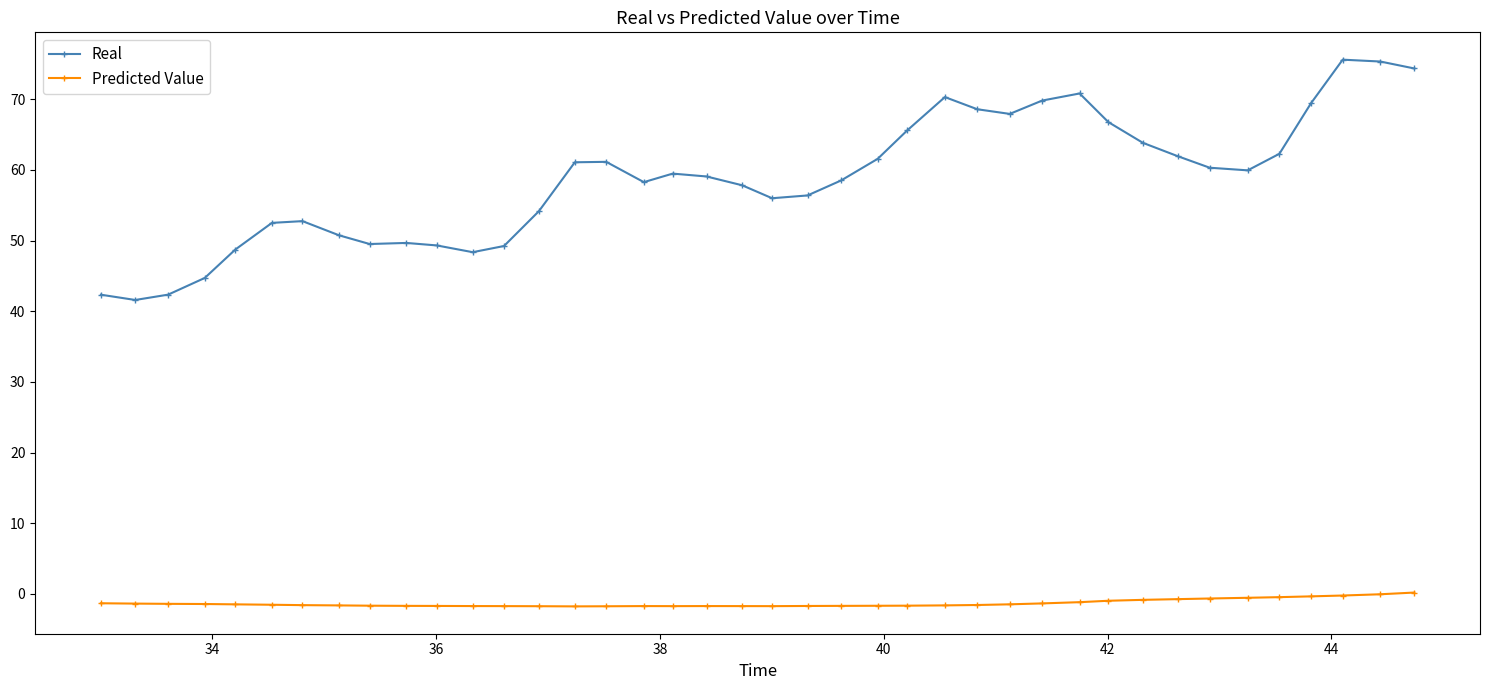

True or false: Predicted Value and Real intersect in this chart.

False